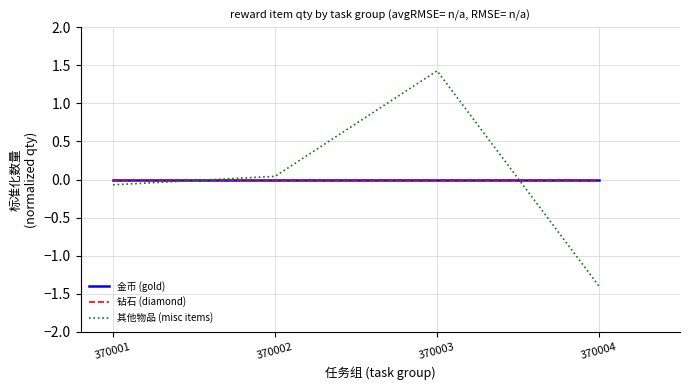

Is this an area chart (filled region under the line)?

No